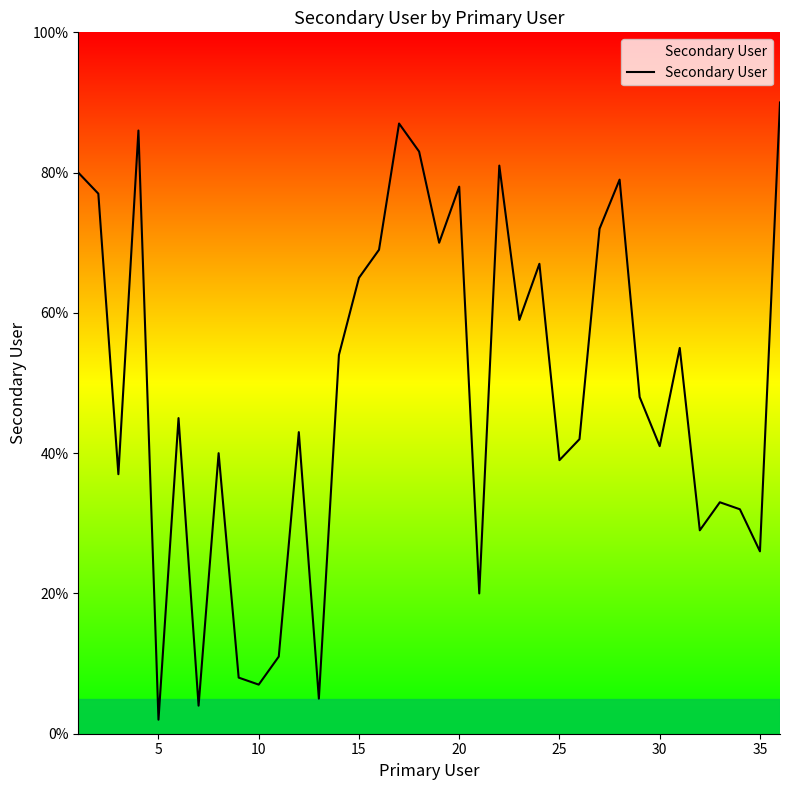

Is this an area chart (filled region under the line)?

Yes